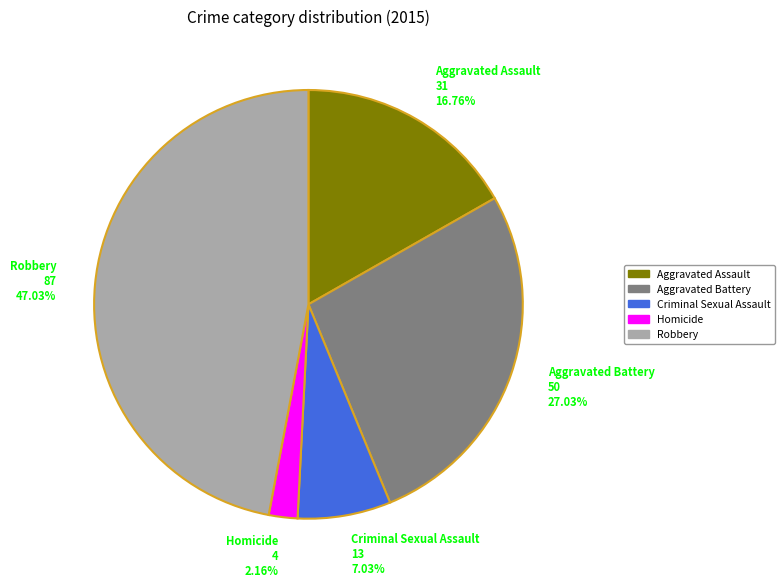

Which slice is the smallest?

Homicide